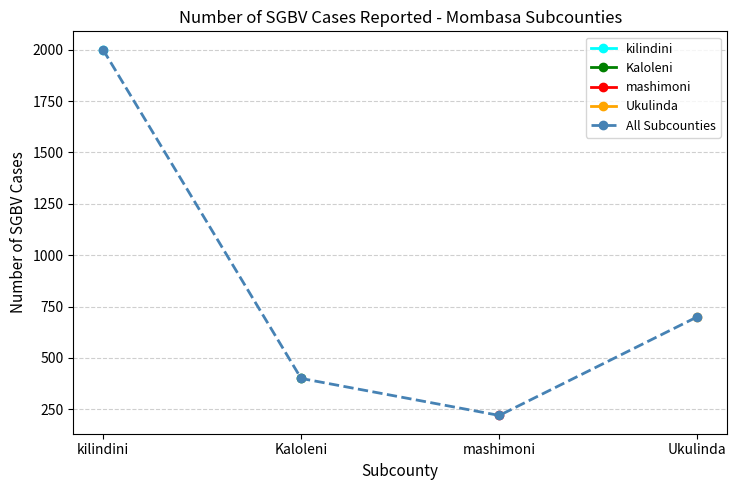

True or false: mashimoni and Kaloleni cross at least once.

False